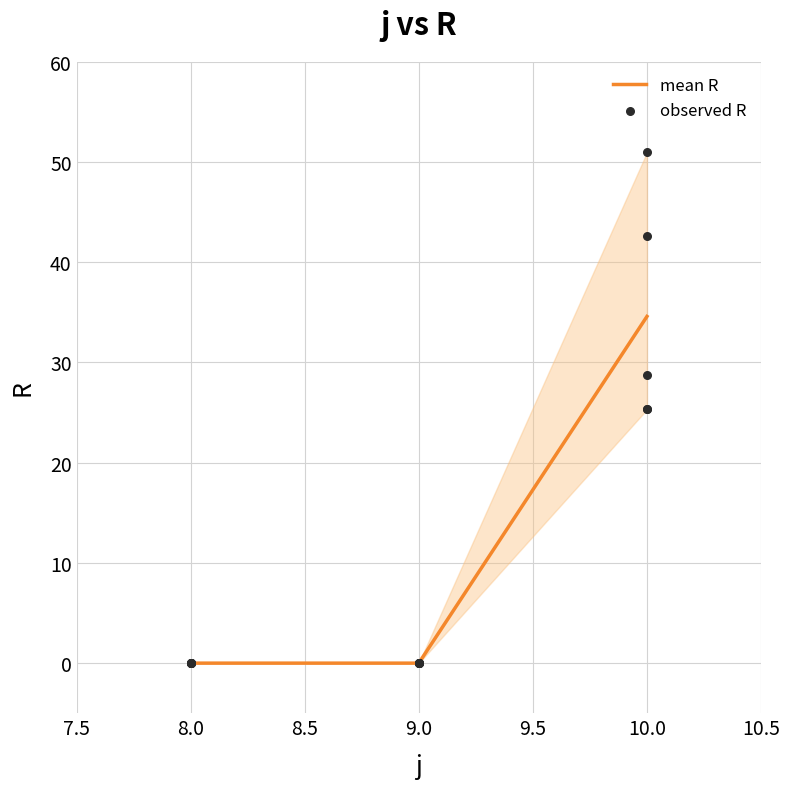

At which label does mean R reach its peak?

10.0